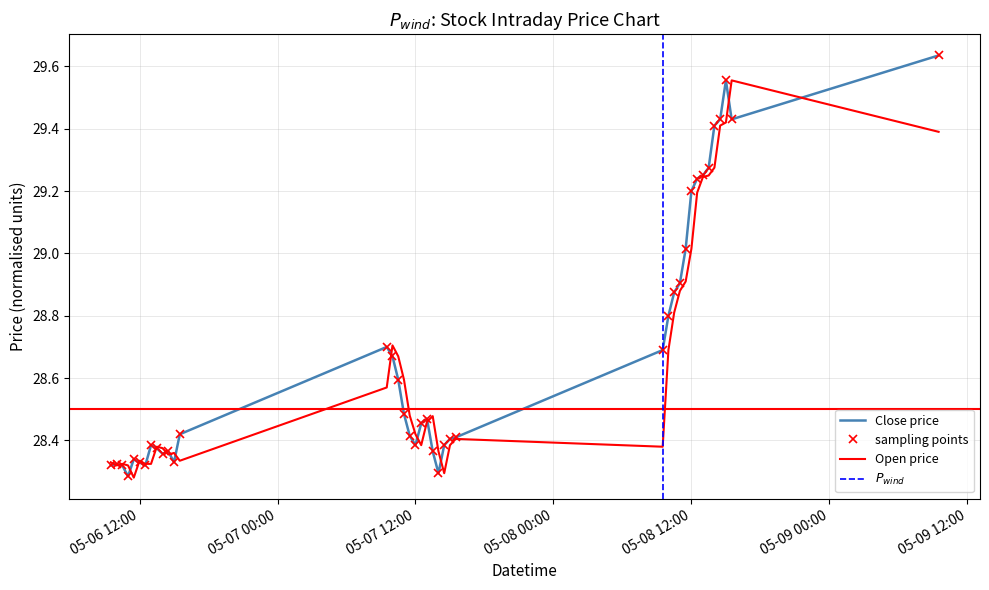

Rank the categories by Open value from highest to lowest.

2024-05-08 15:30, 2024-05-08 15:00, 2024-05-08 14:30, 2024-05-09 09:30, 2024-05-08 14:00, 2024-05-08 13:30, 2024-05-08 13:00, 2024-05-08 12:30, 2024-05-08 12:00, 2024-05-08 11:30, 2024-05-08 11:00, 2024-05-08 10:30, 2024-05-07 10:00, 2024-05-08 10:00, 2024-05-07 10:30, 2024-05-07 11:00, 2024-05-07 09:30, 2024-05-07 11:30, 2024-05-07 13:30, 2024-05-07 13:00, 2024-05-07 12:00, 2024-05-07 15:30, 2024-05-07 12:30, 2024-05-07 15:00, 2024-05-06 13:30, 2024-05-08 09:30, 2024-05-06 14:00, 2024-05-07 14:00, 2024-05-06 15:00, 2024-05-06 14:30, 2024-05-06 12:00, 2024-05-06 15:30, 2024-05-06 09:30, 2024-05-06 10:30, 2024-05-06 12:30, 2024-05-06 13:00, 2024-05-06 10:00, 2024-05-06 11:00, 2024-05-07 14:30, 2024-05-06 11:30